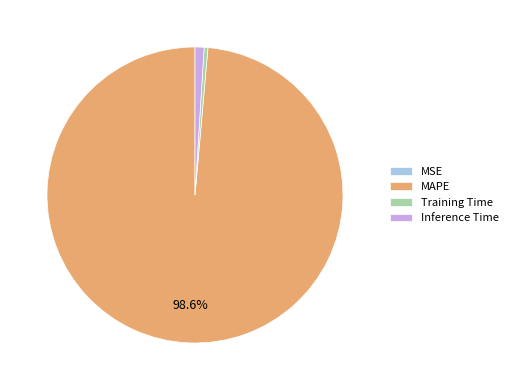

Combined, do Training Time and MAPE account for over 50%?

Yes